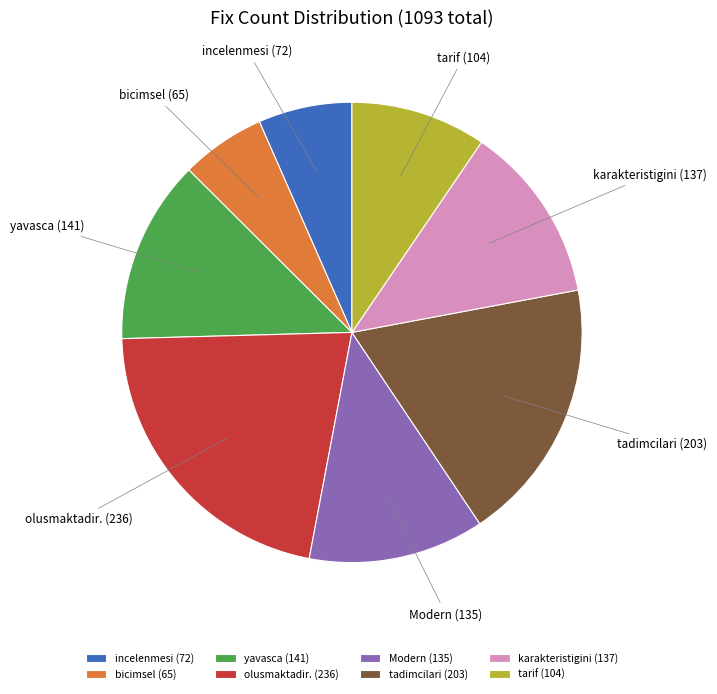

What is the ratio of the value at olusmaktadir. to the value at Modern?

1.7